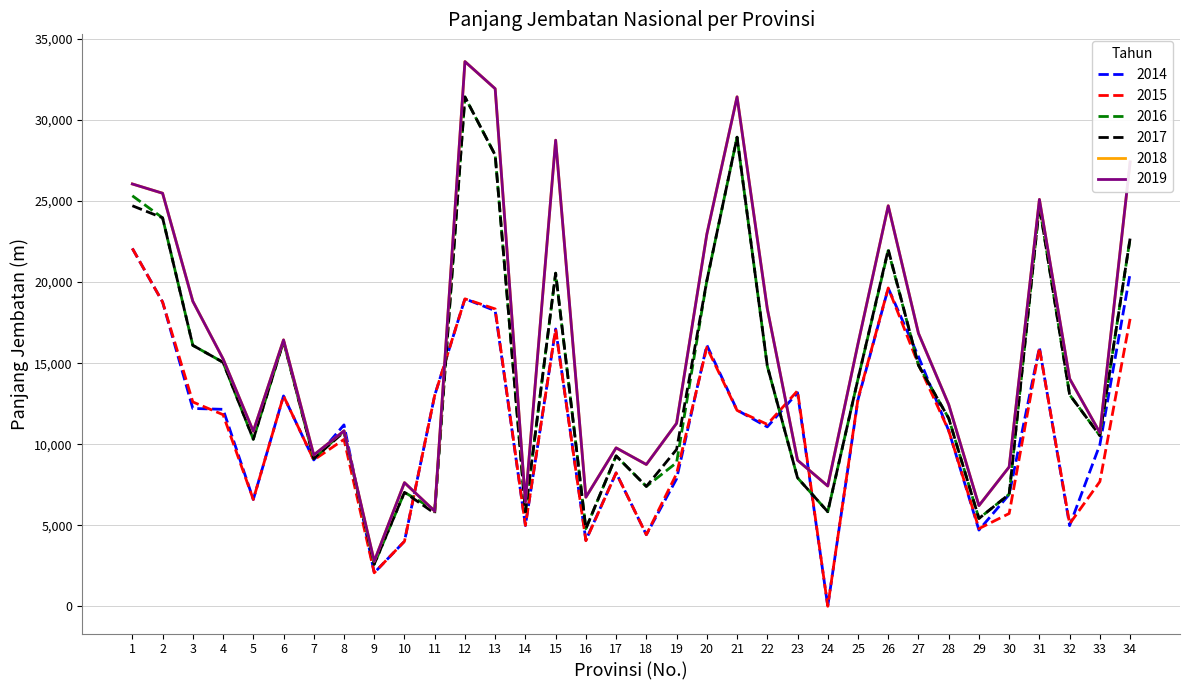

Is this an area chart (filled region under the line)?

No